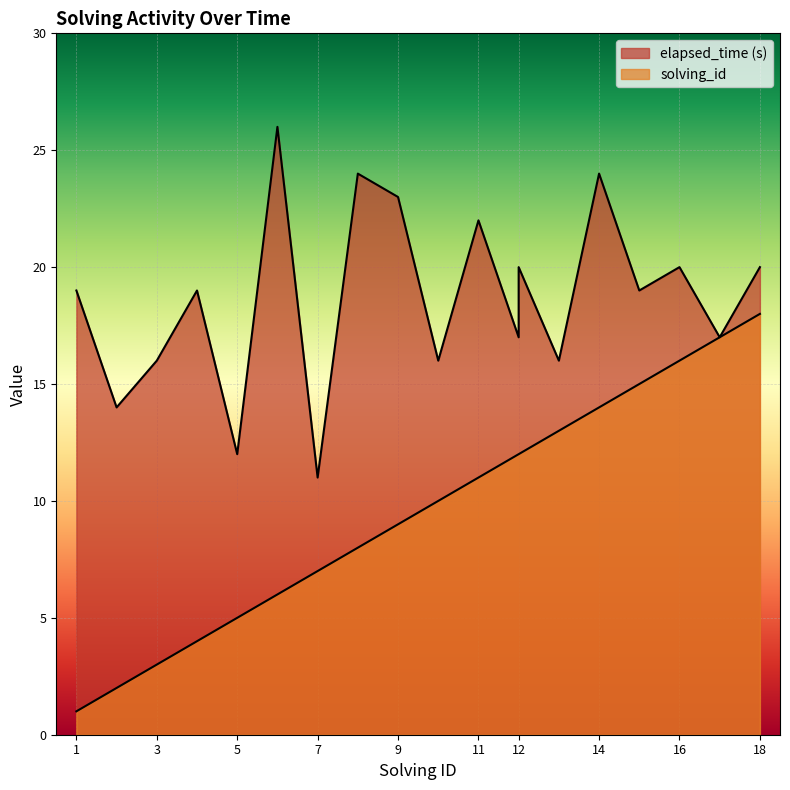

What is the highest value of the solving_id series?

18